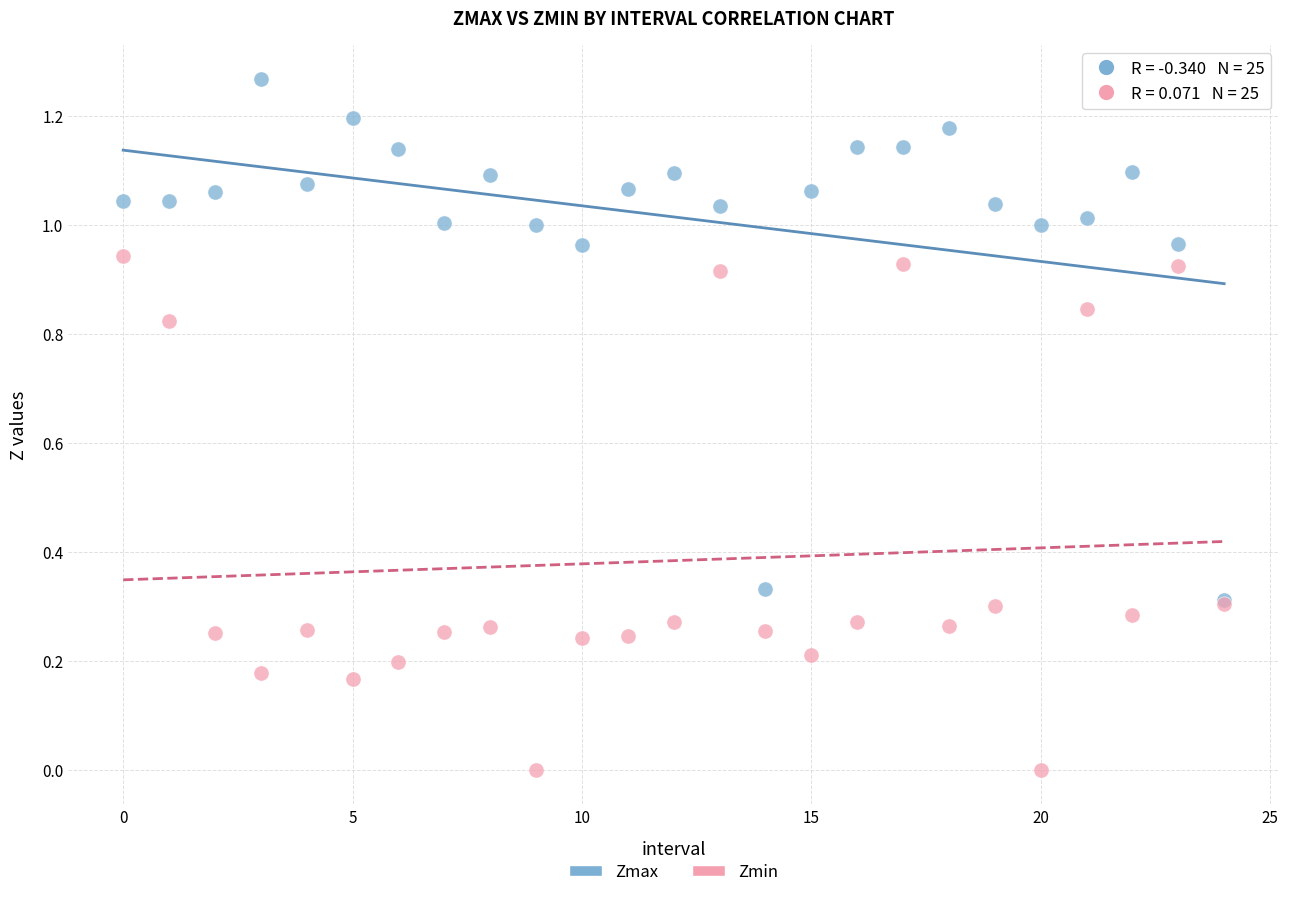

What are all the series names shown in the legend?

Zmax, Zmin